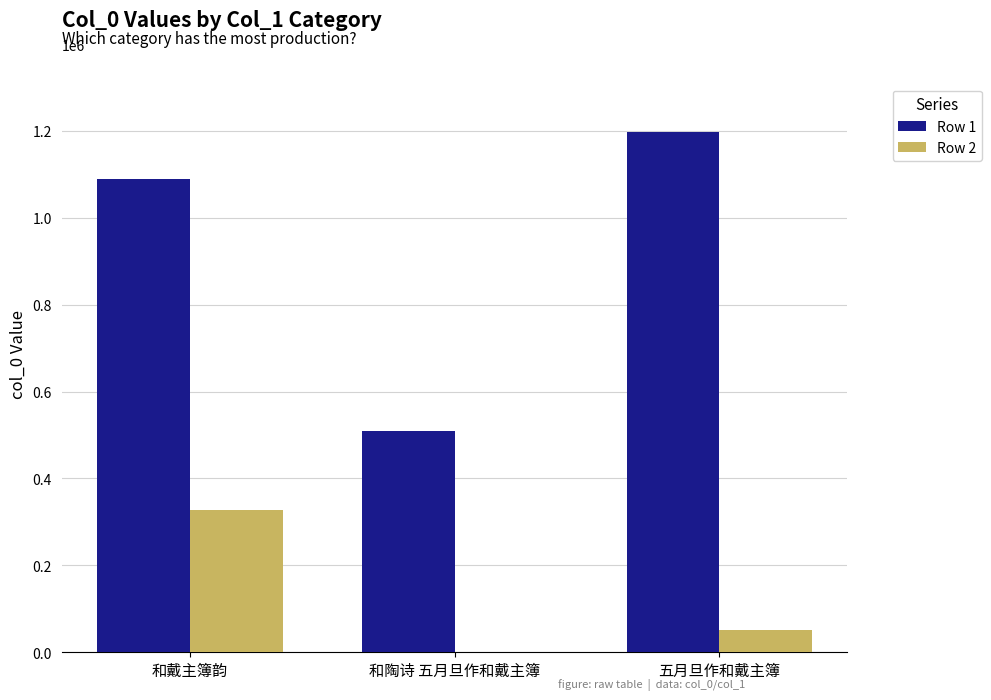

Count the Row 2 values in the range 0 to 327416.

3